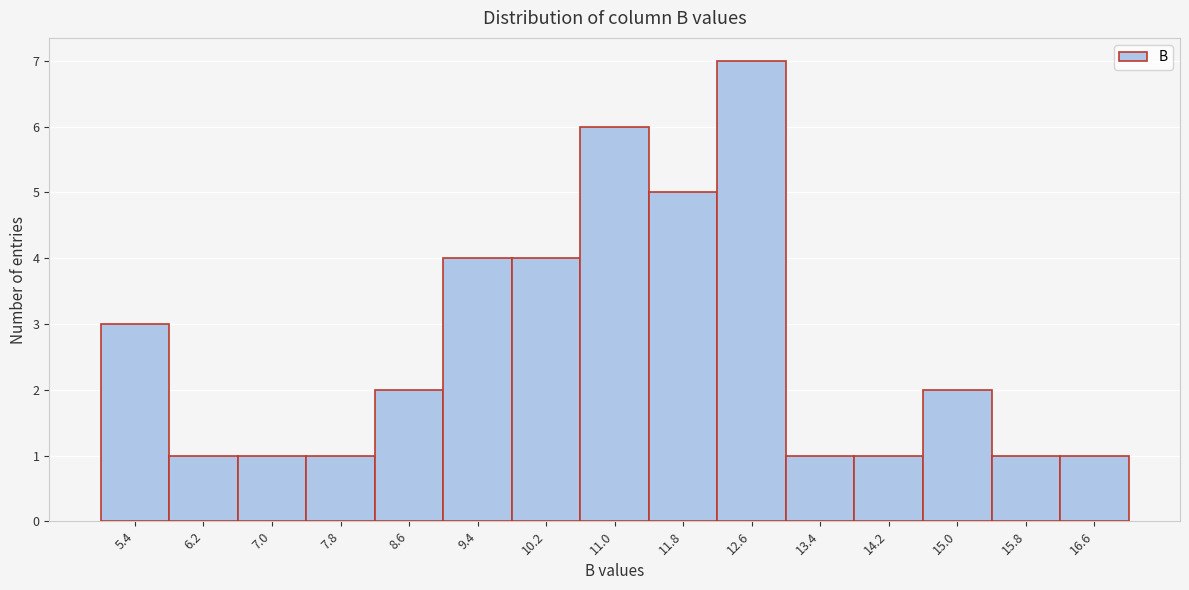

Reading left to right, transcribe all the data shown in this chart.

3	1	1	1	2	4	4	6	5	7	1	1	2	1	1